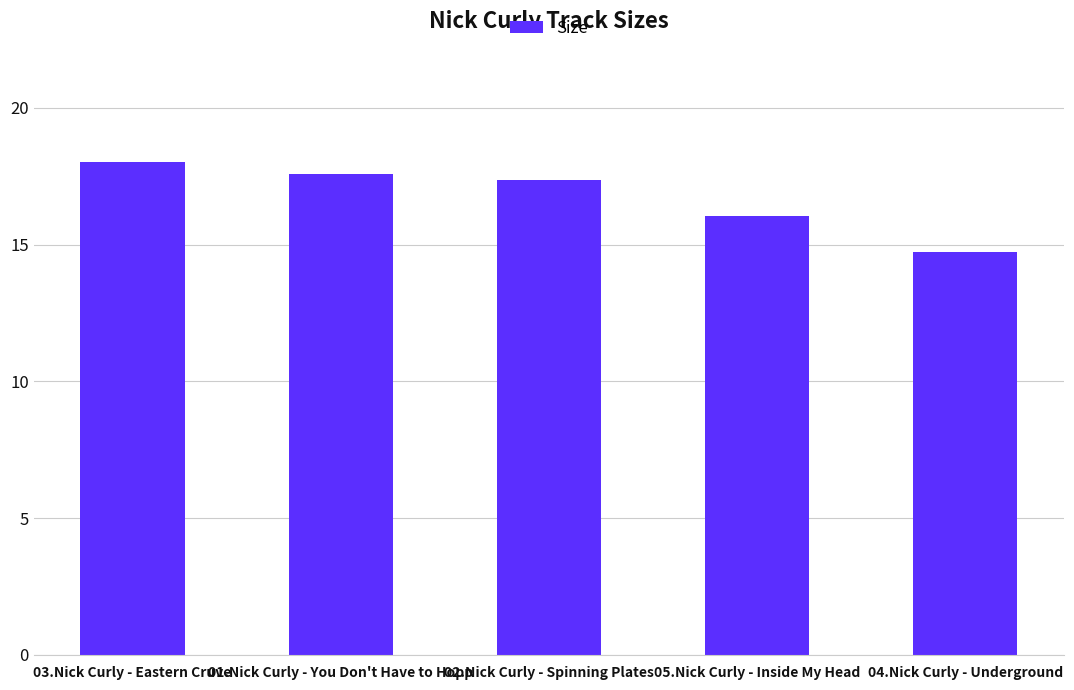

What is the label of the 5th bar from the left?

04.Nick Curly - Underground